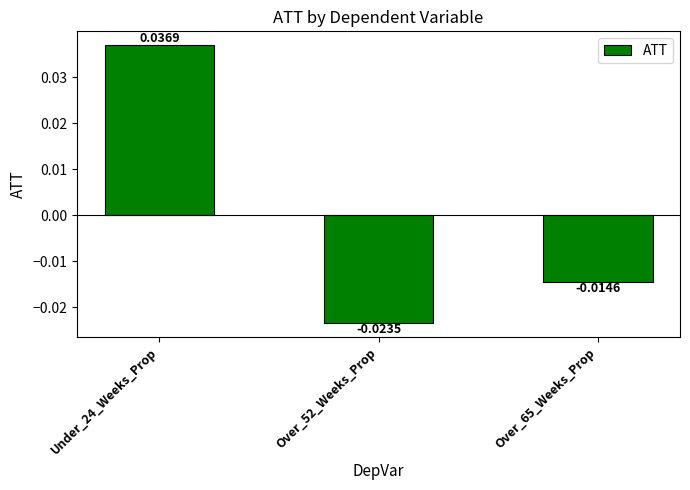

Are the bars horizontal?

No